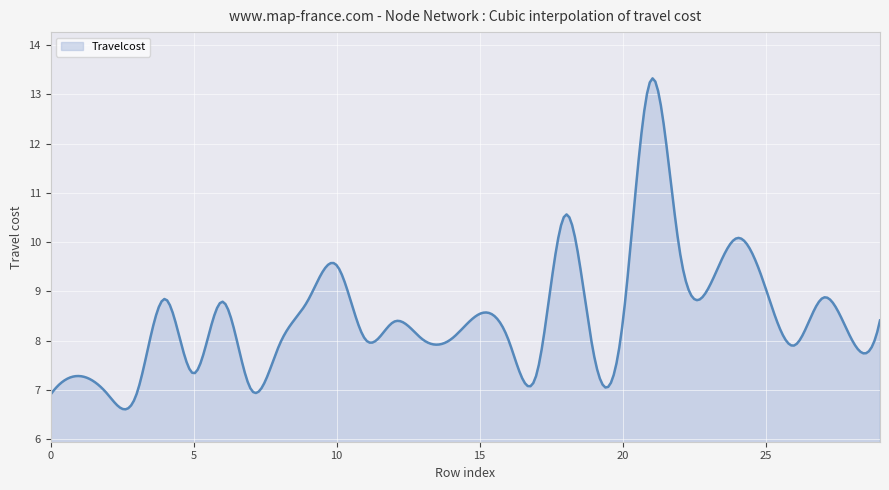

What is the difference between the maximum and minimum values?

6.7